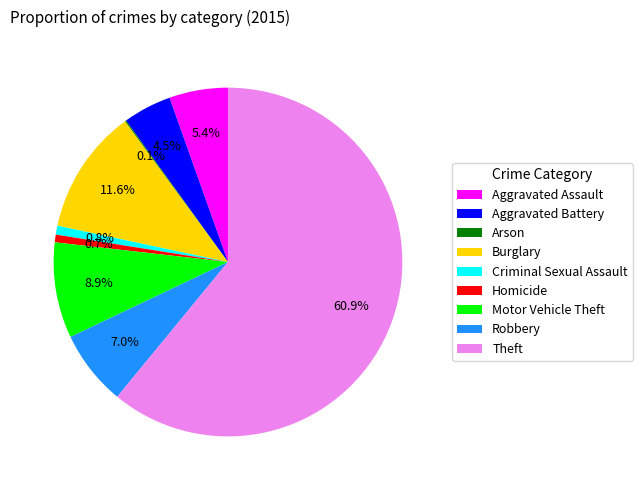

Which slice is the largest?

Theft